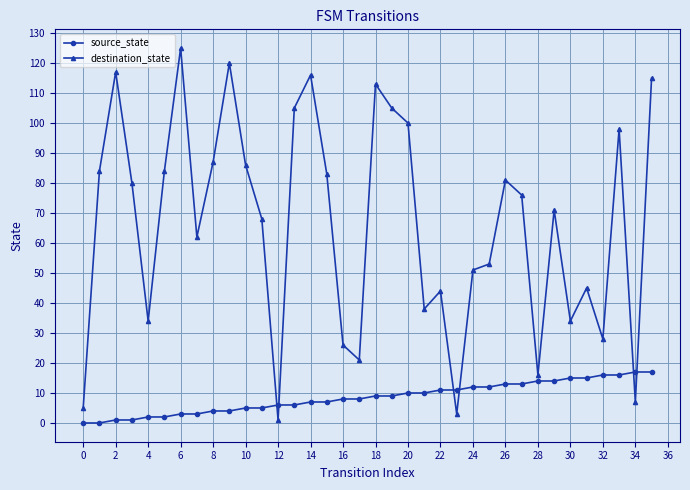

Is this an area chart (filled region under the line)?

No